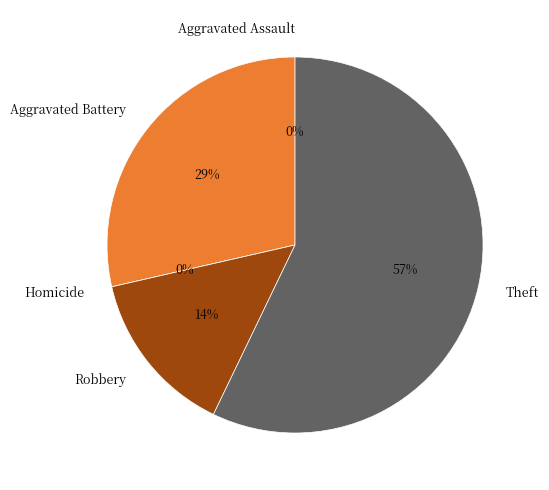

Rank the categories by value from highest to lowest.

Theft, Aggravated Battery, Robbery, Aggravated Assault, Homicide